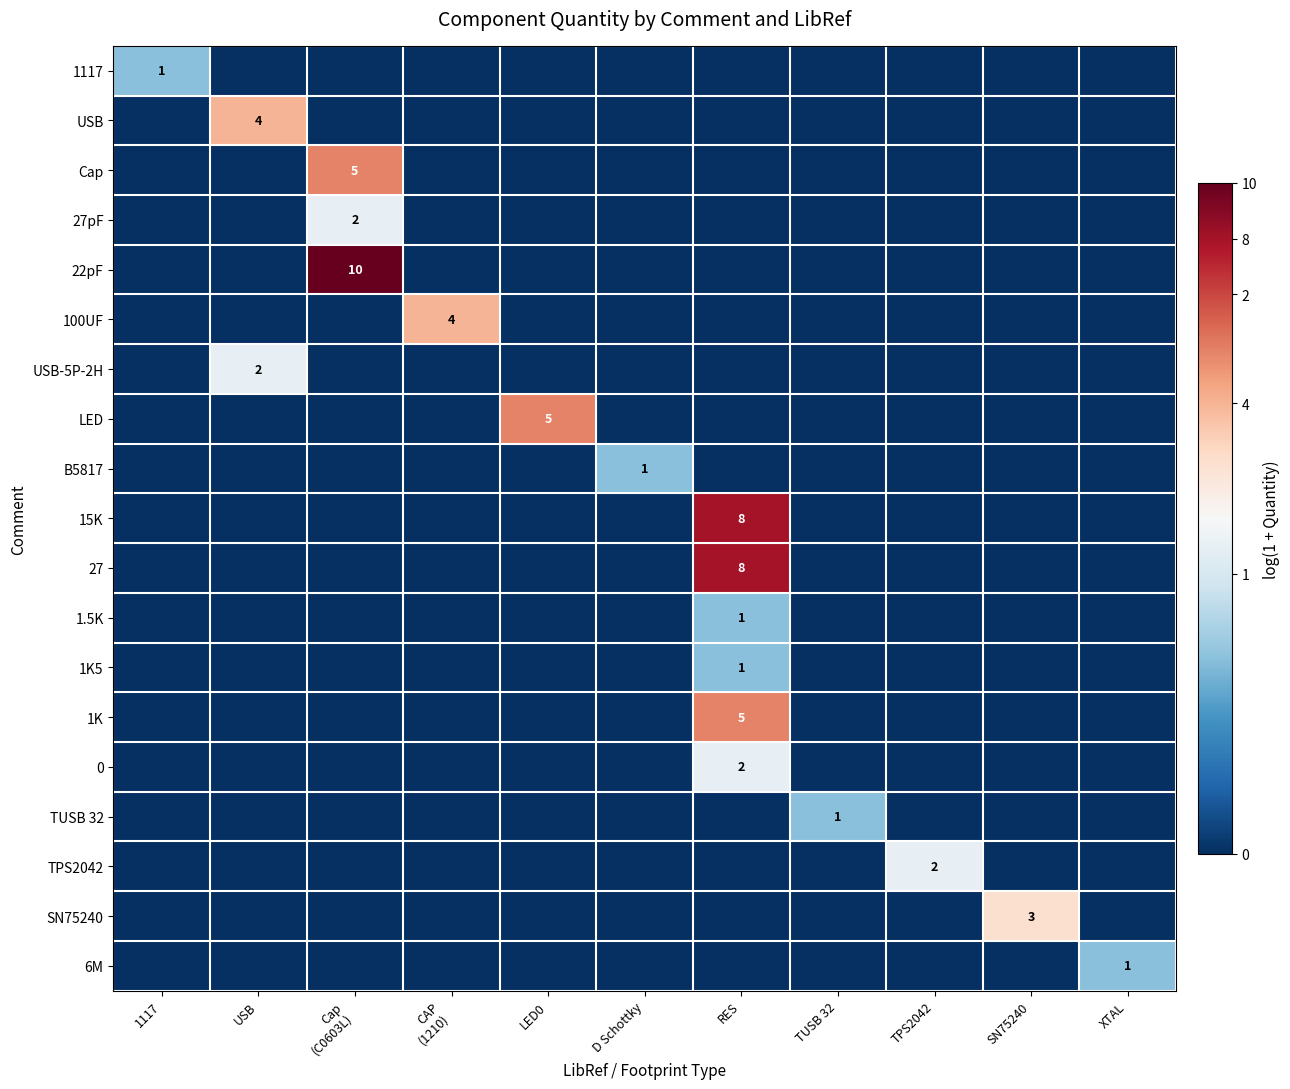

Count the number of categories in the chart.

11